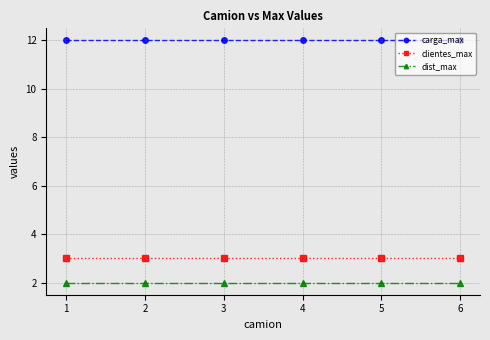

True or false: clientes_max and dist_max intersect in this chart.

False